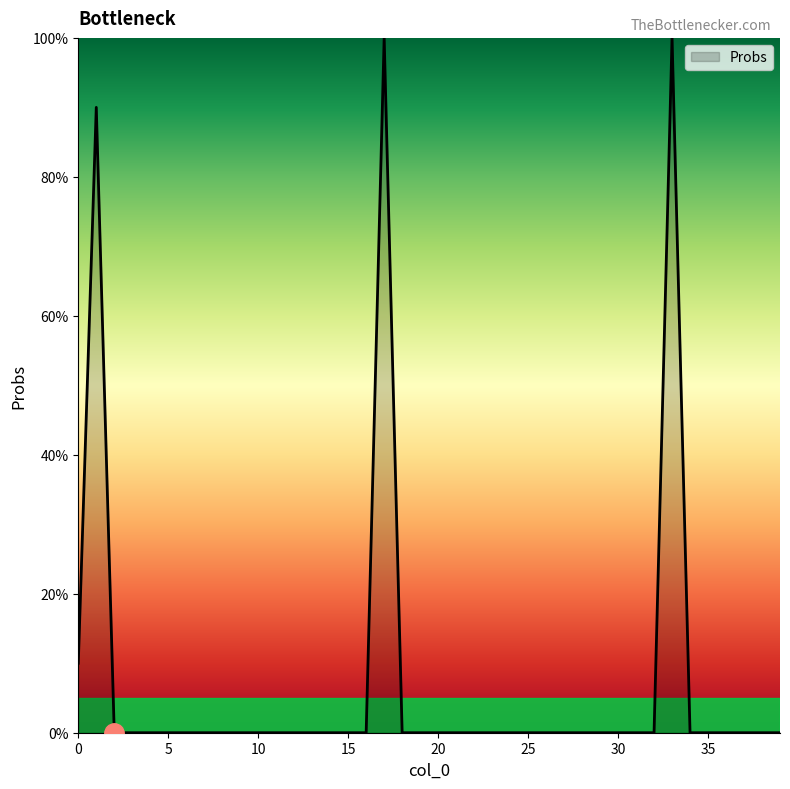

Reading left to right, transcribe all the data shown in this chart.

0.1	0.9	0.0	0.0	0.0	0.0	0.0	0.0	0.0	0.0	0.0	0.0	0.0	0.0	0.0	0.0	0.0	1.0	0.0	0.0	0.0	0.0	0.0	0.0	0.0	0.0	0.0	0.0	0.0	0.0	0.0	0.0	0.0	1.0	0.0	0.0	0.0	0.0	0.0	0.0